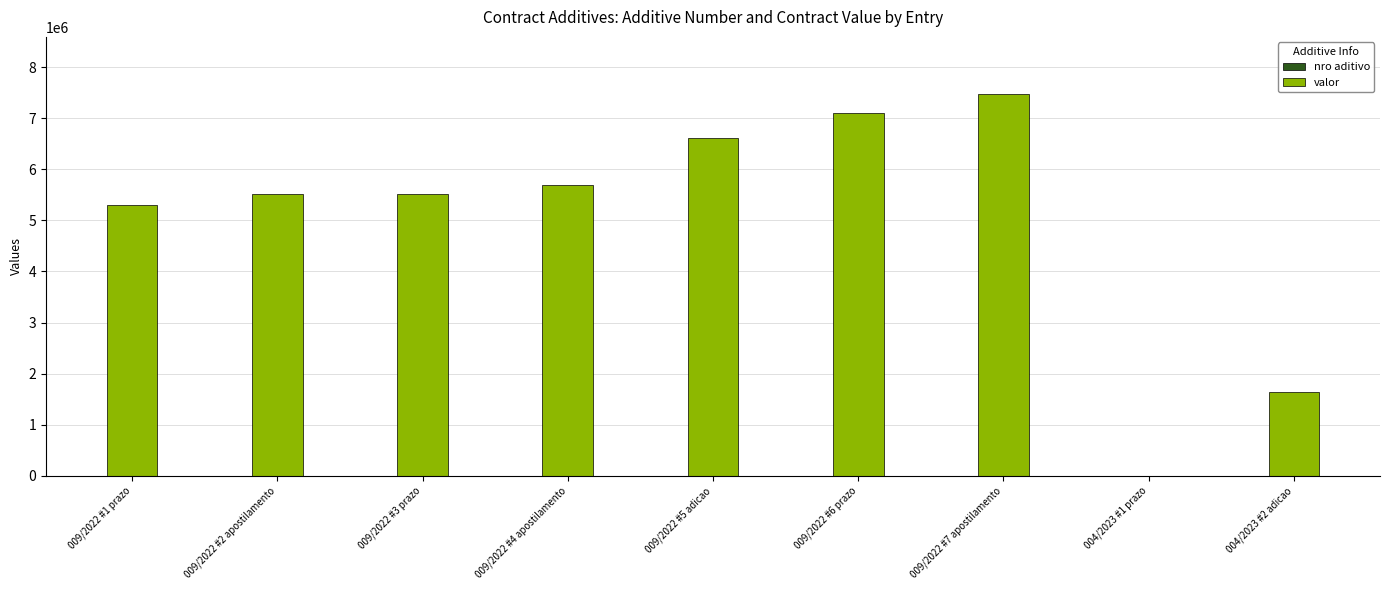

At which category is the sum across all series the highest?

009/2022 #7 apostilamento